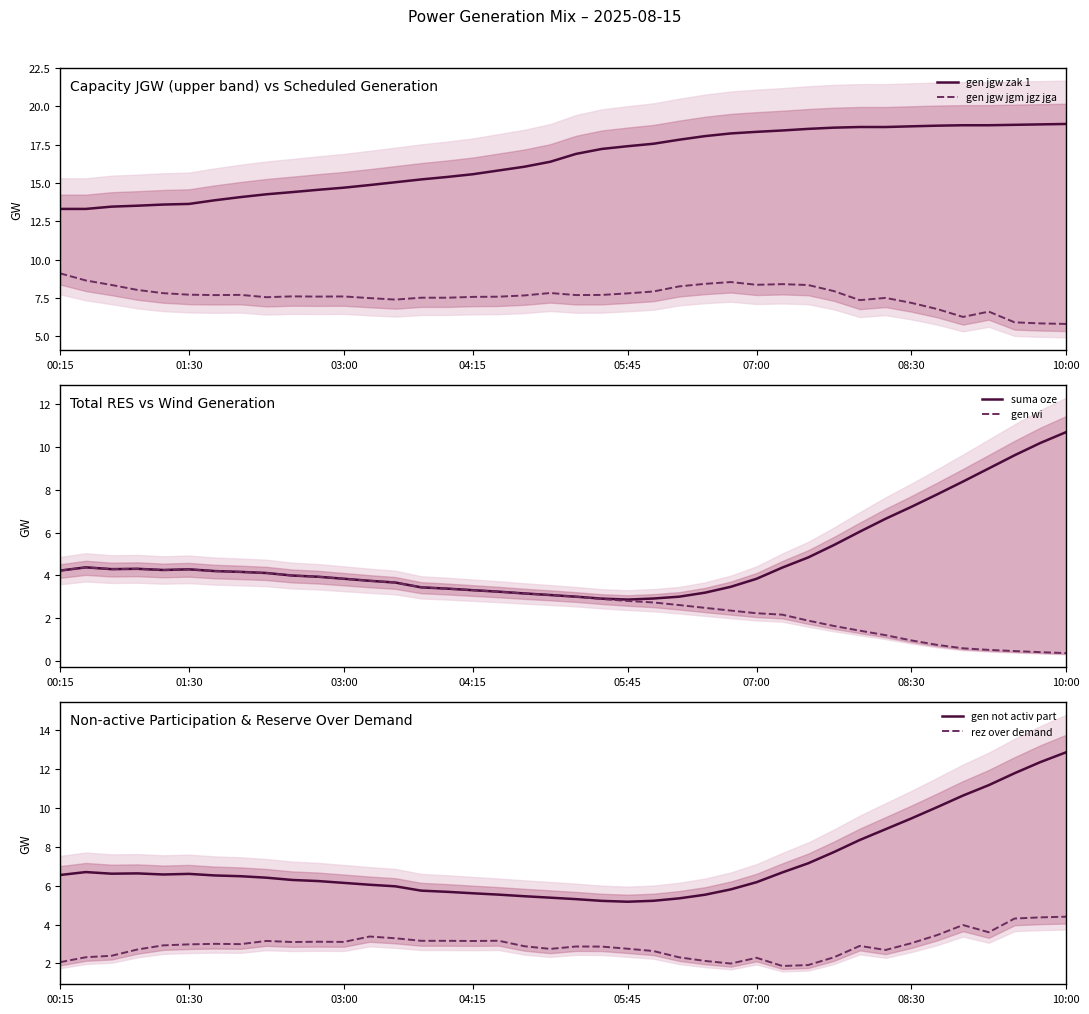

What is the minimum value for gen jgw zak 1?

13.3